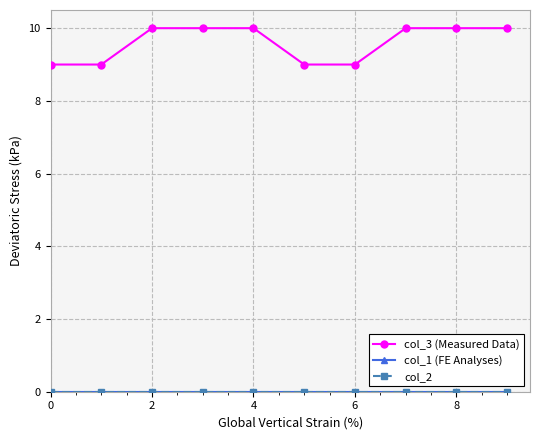

Does the chart have visible grid lines?

Yes